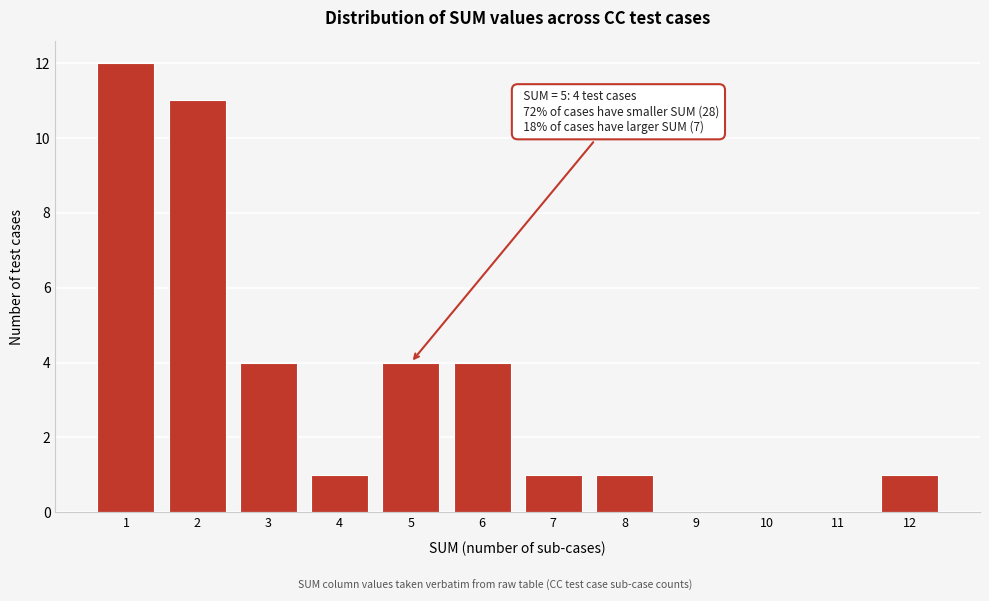

Reading left to right, extract all data points from this chart.

1=12	2=11	3=4	4=1	5=4	6=4	7=1	8=1	9=0	10=0	11=0	12=1